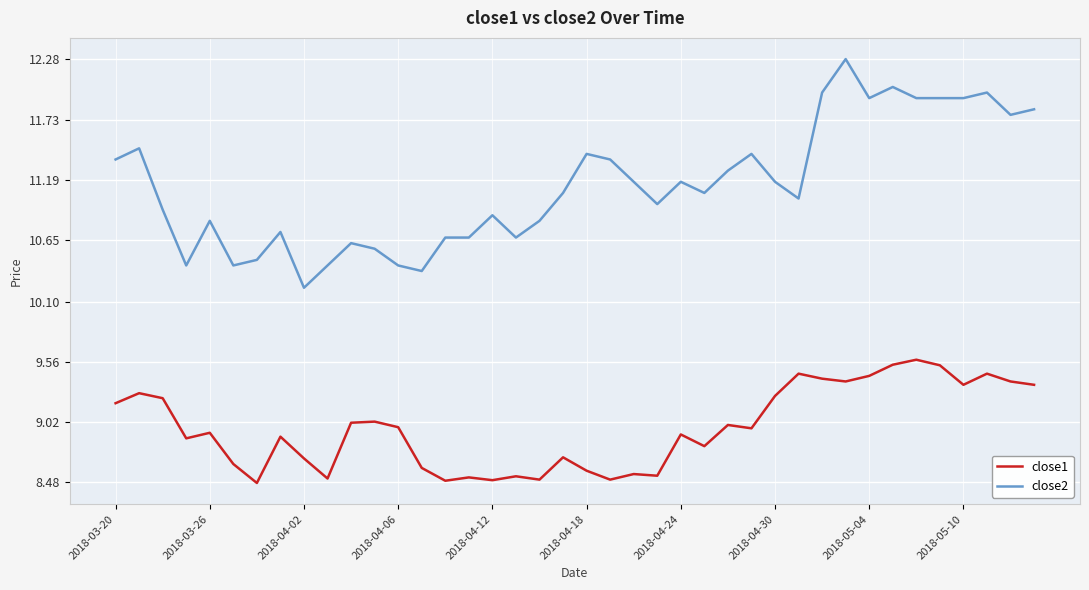

Which series has the largest total across all categories?

close2